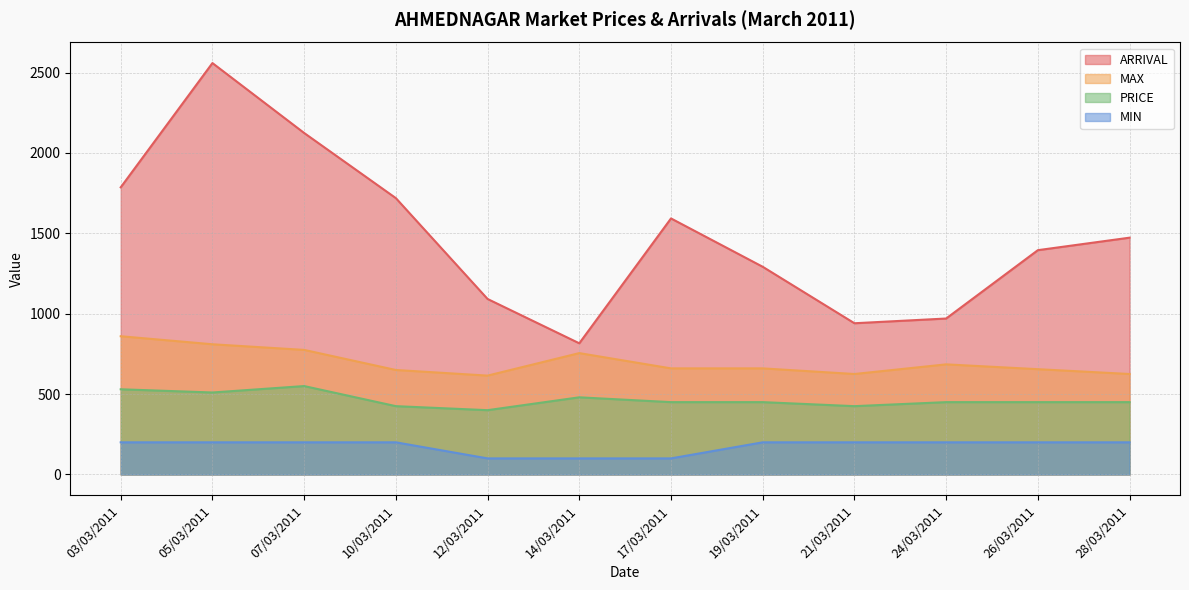

What is the average value of the ARRIVAL series?

1480.2